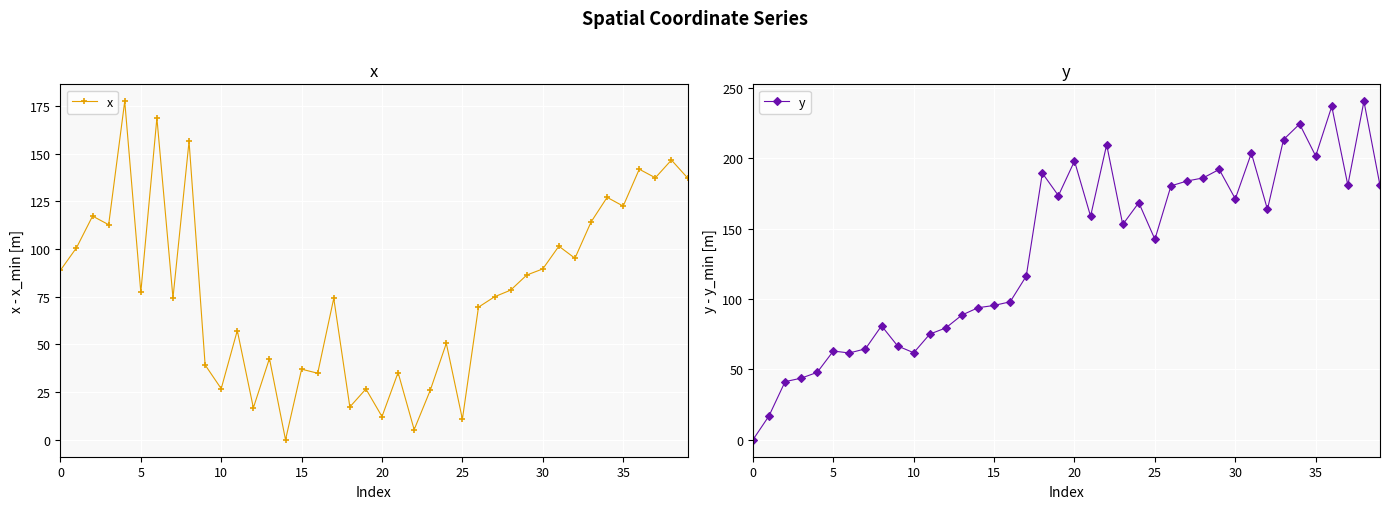

Reading left to right, extract all data points from this chart.

x: 88.8	100.7	117.2	112.7	177.4	77.3	168.7	74.3	156.4	39.2	26.8	57.3	16.8	42.6	0.0	37.0	34.9	74.2	17.2	26.6	12.2	35.3	5.3	25.9	50.6	10.8	69.5	75.0	78.4	86.3	89.6	101.5	95.2	114.1	127.1	122.5	141.8	137.3	146.6	137.3
y: 0.0	17.0	41.3	43.8	47.9	63.1	61.7	64.6	81.0	66.7	61.8	75.1	79.5	88.6	93.8	95.5	98.1	116.3	189.5	173.5	198.1	158.8	209.7	153.0	168.5	142.5	180.4	183.9	186.1	192.1	171.2	203.7	163.7	213.3	224.4	201.6	236.9	180.9	240.6	180.7